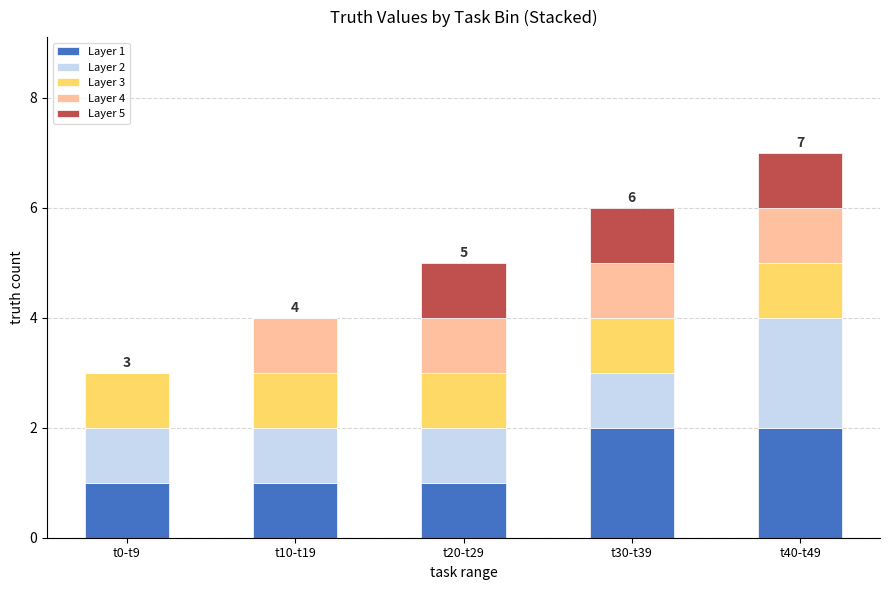

How many data points does each series have?

5